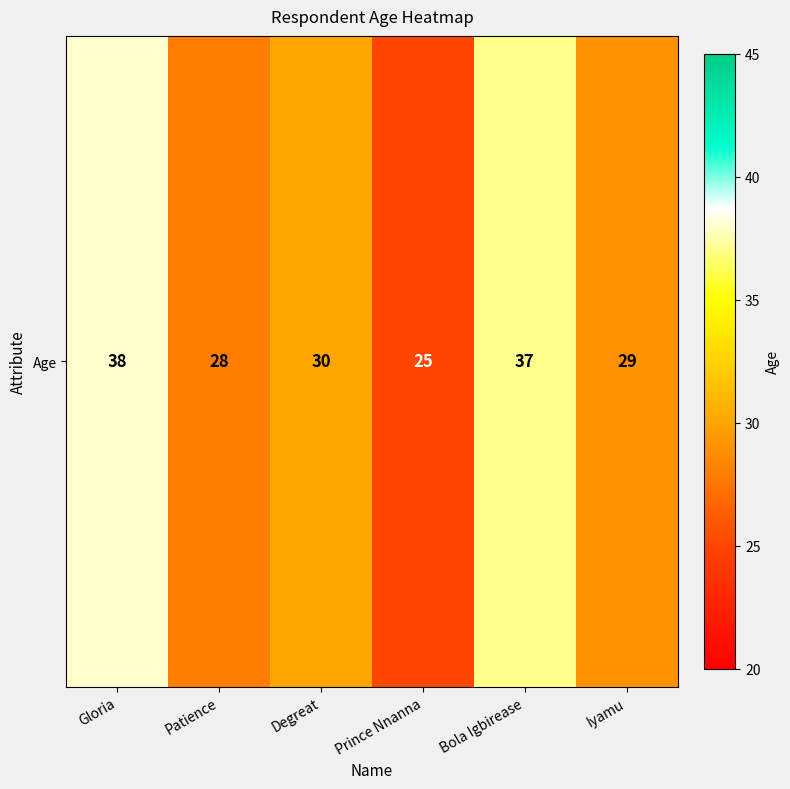

Reading left to right, extract all data points from this chart.

Gloria=38	Patience=28	Degreat=30	Prince Nnanna=25	Bola Igbirease=37	Iyamu=29